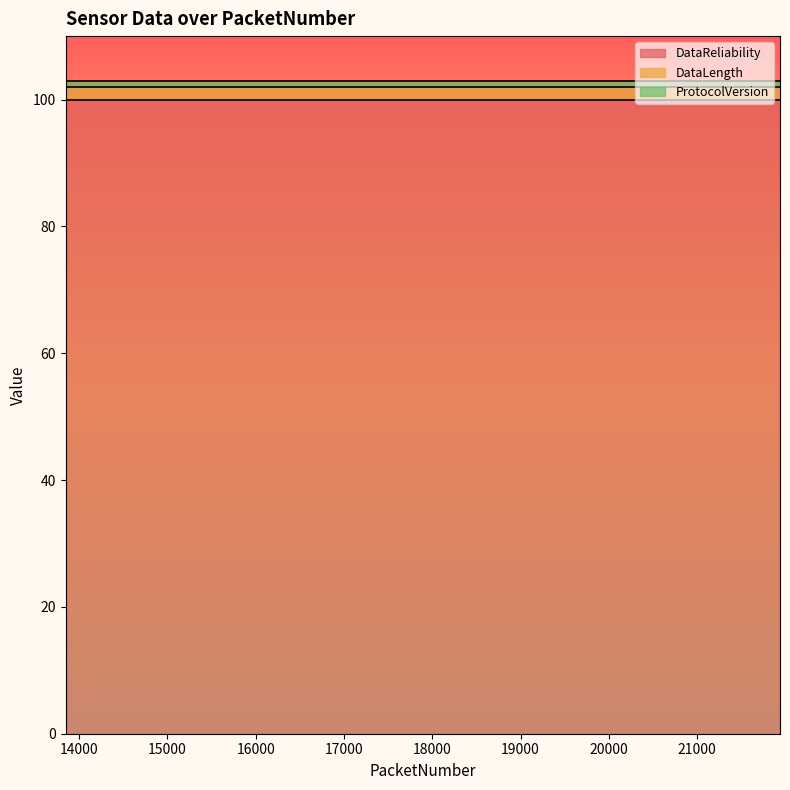

What is the highest value of the DataReliability series?

100